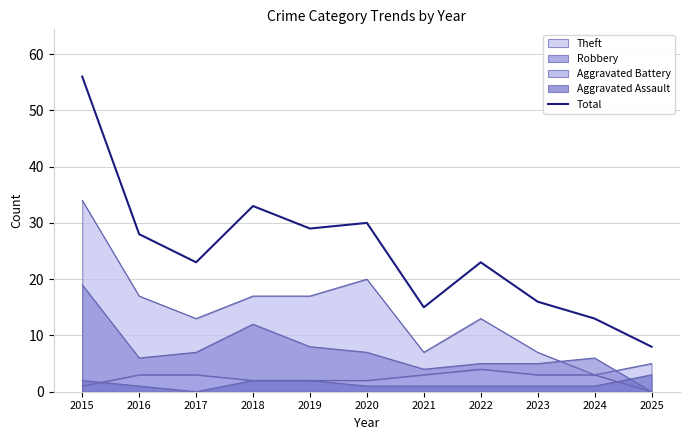

Which category has the highest value across all series?

2015